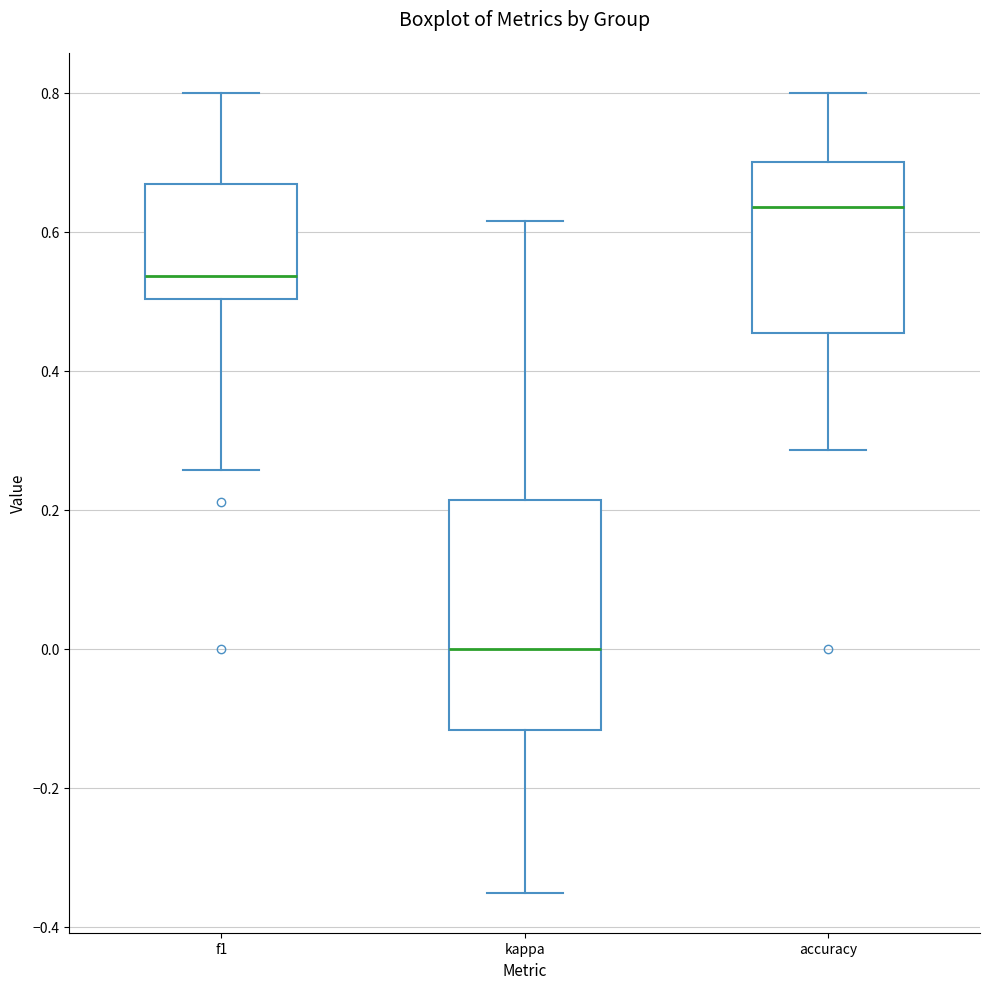

Which box's median line is the lowest?

kappa